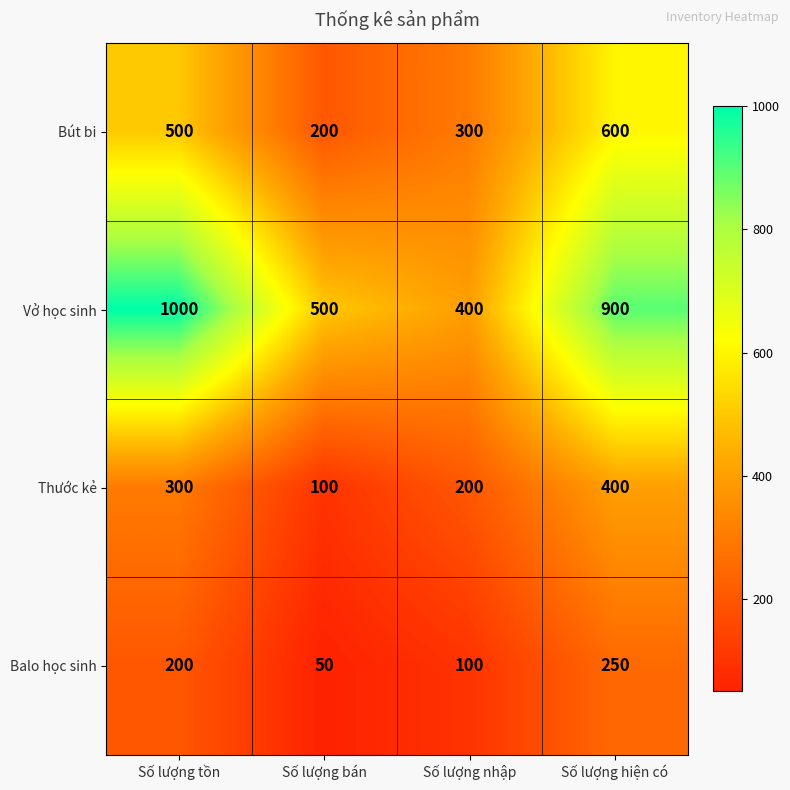

Is the value of Vở học sinh at Số lượng hiện có greater than the value of Bút bi at Số lượng tồn?

Yes